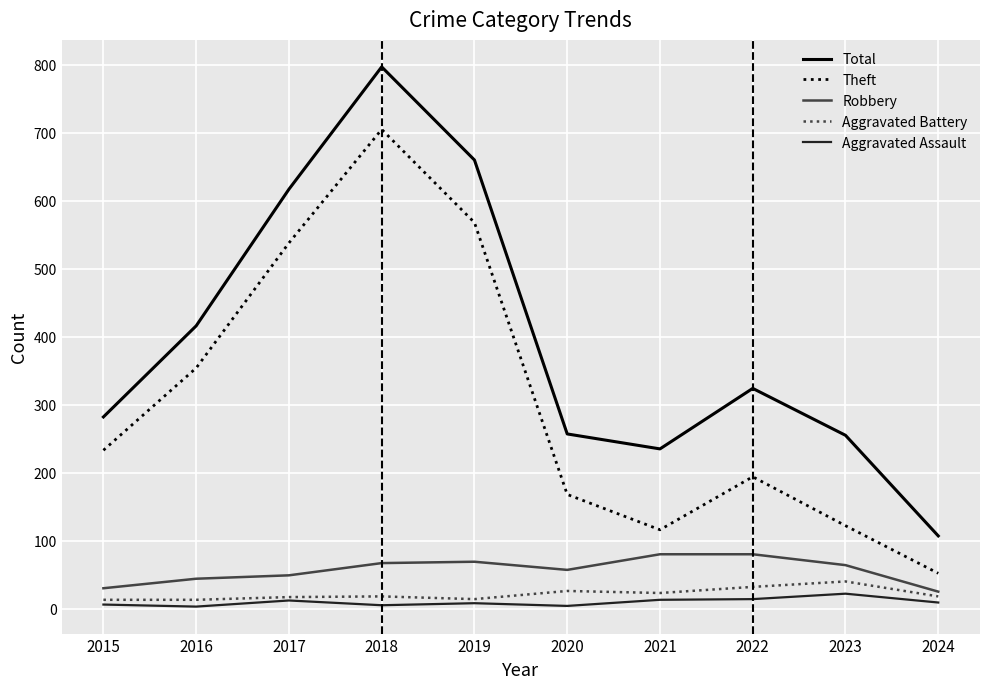

How many lines are shown in the chart?

5